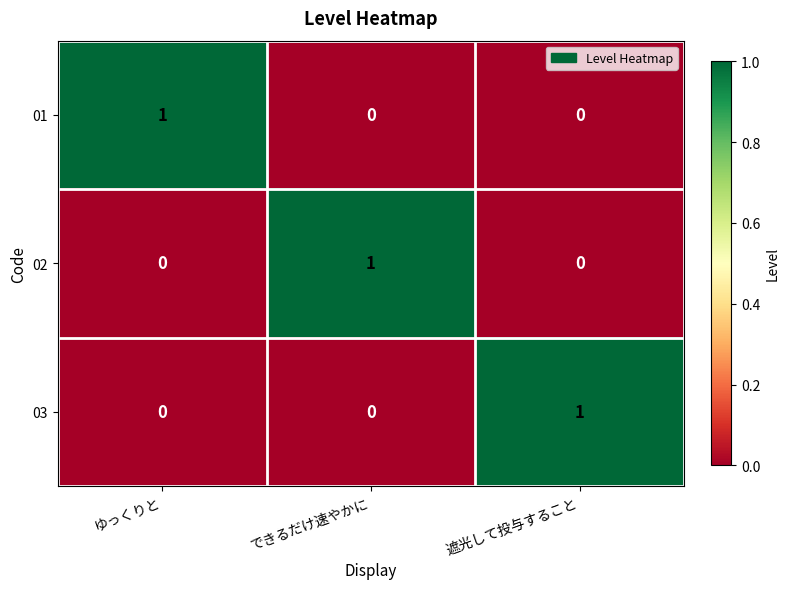

At how many categories does at least one series exceed 0?

3